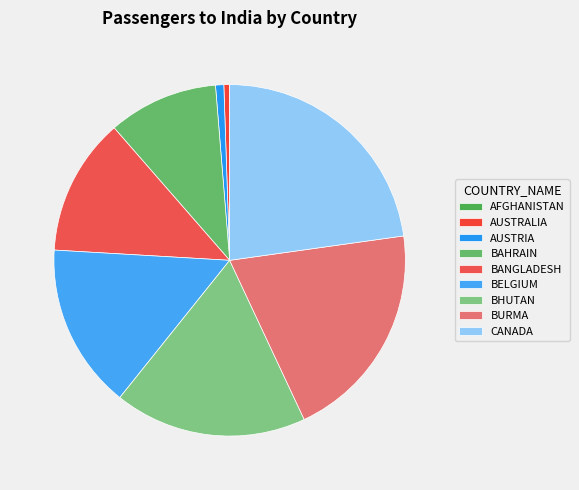

To the nearest percent, what portion does BELGIUM represent?

15%